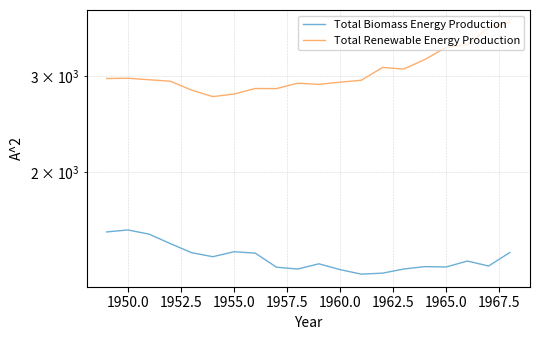

Which series has the largest total across all categories?

Total Renewable Energy Production